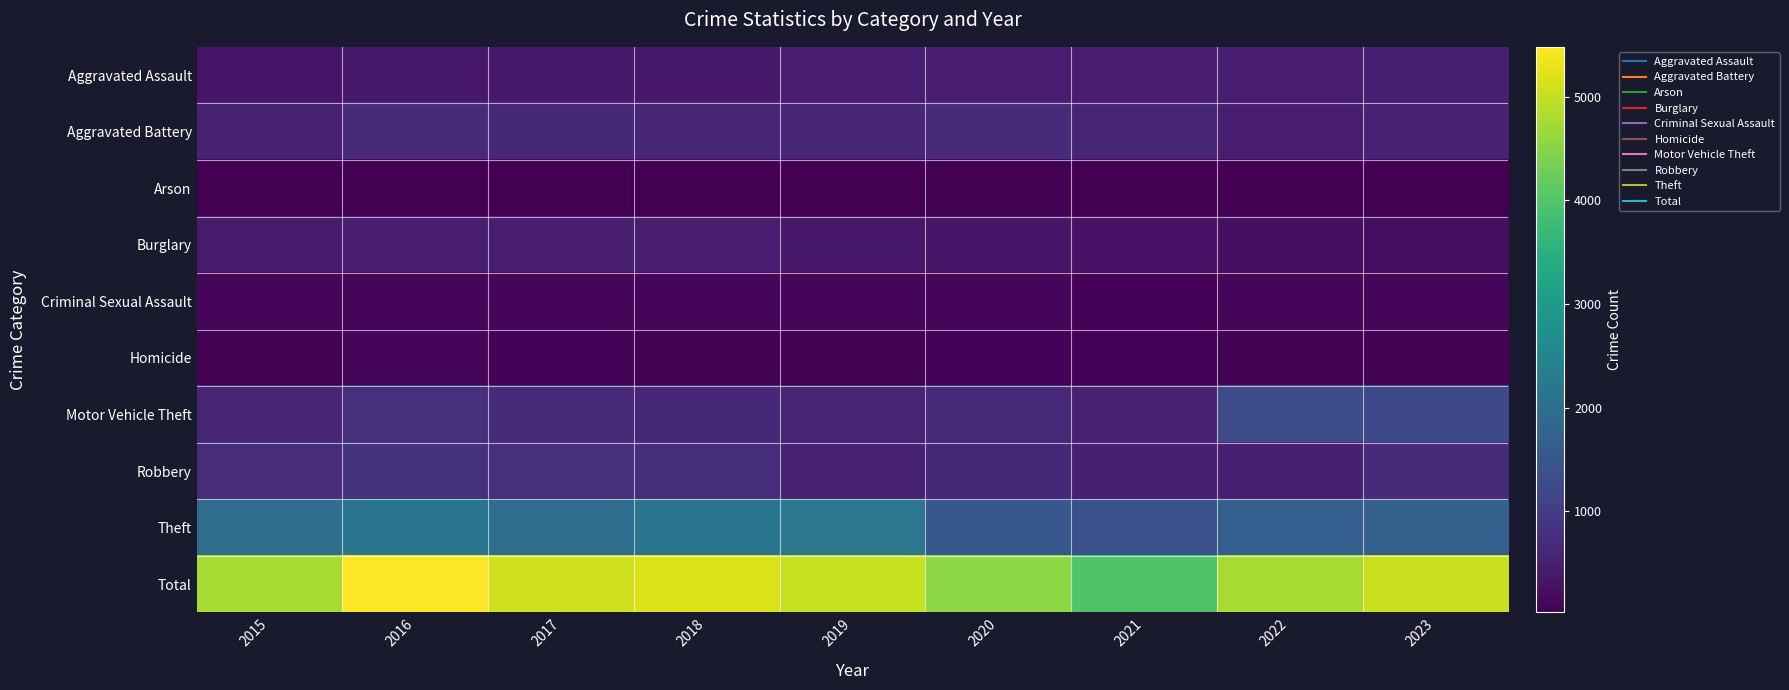

Count the number of data series in this chart.

10